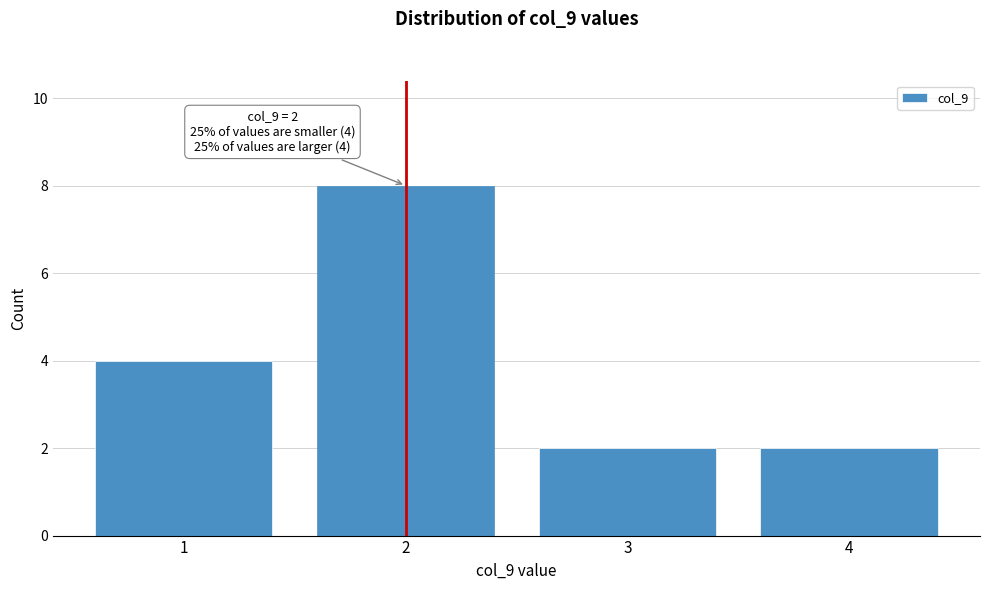

Which range on the x-axis has the tallest bar?

1.5 to 2.5